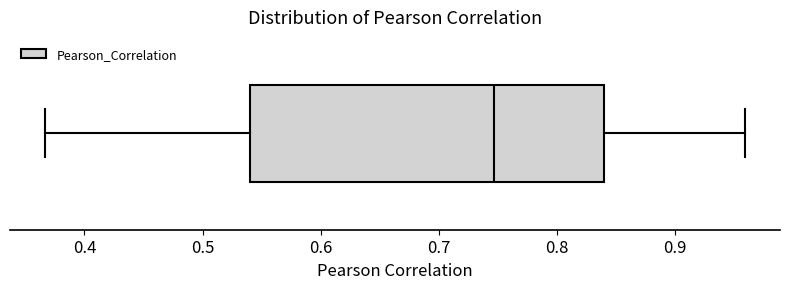

Transcribe this box plot: give where the median line is, the range the box spans, and where the two whiskers end, as read against the x-axis. The values are not printed on the chart, so give them approximately, as read against the axis.

median 0.75, box 0.54 to 0.84, whiskers 0.37 to 0.96